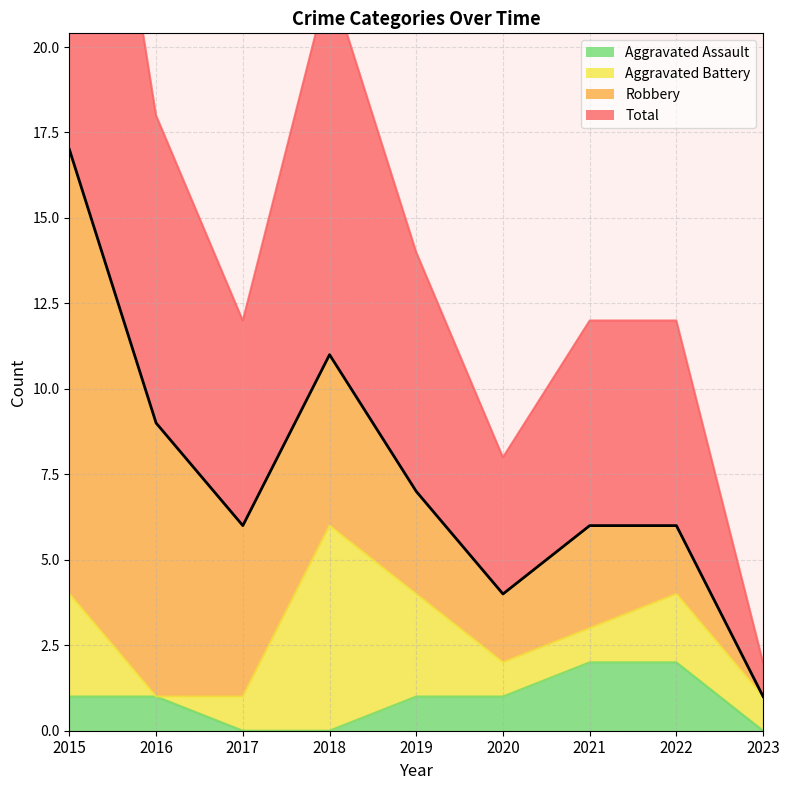

Which series changed the most between 2016 and 2019?

Total